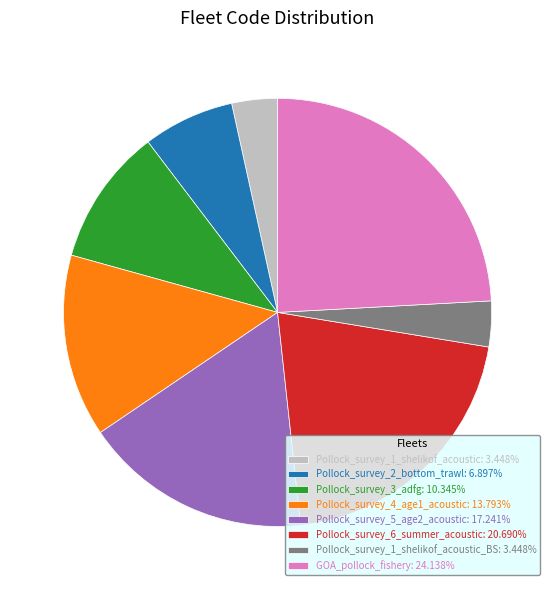

What is the ratio of the value at GOA_pollock_fishery: 24.138% to the value at Pollock_survey_2_bottom_trawl: 6.897%?

3.5